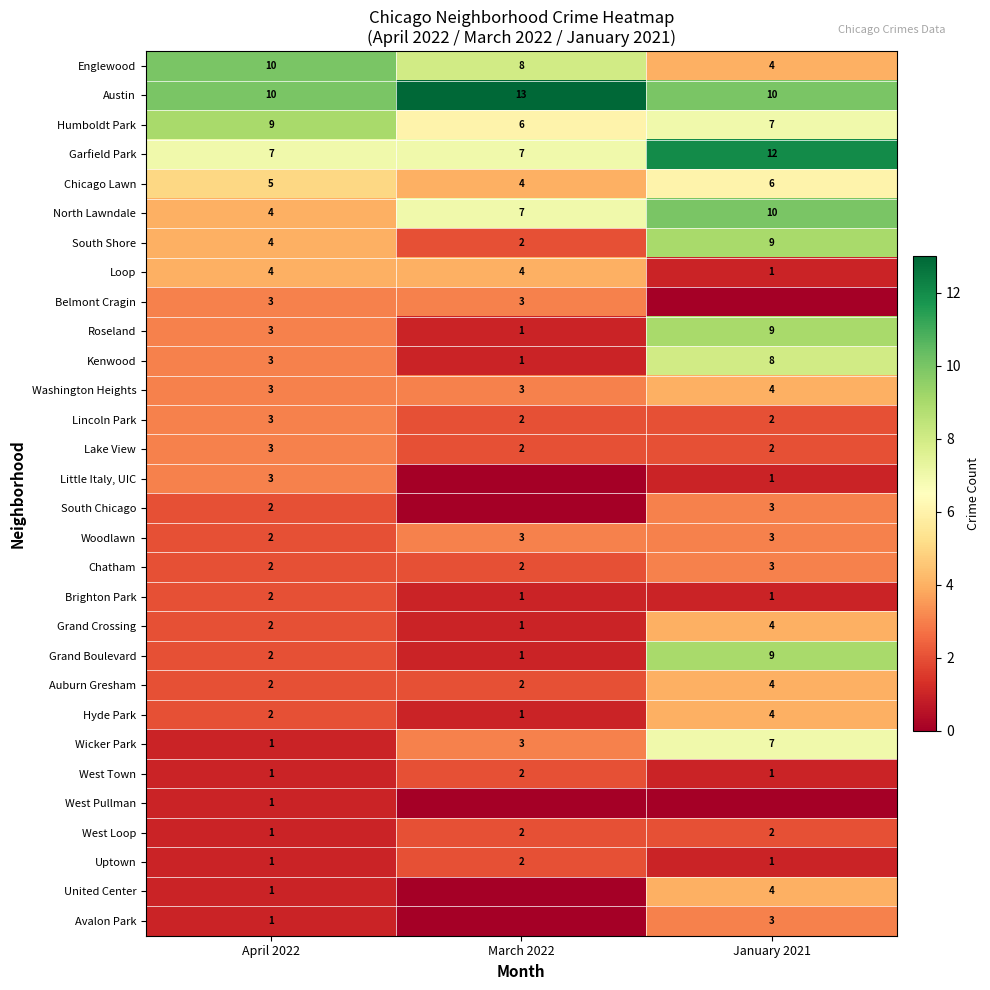

Which category has the highest value in the Kenwood series?

January 2021